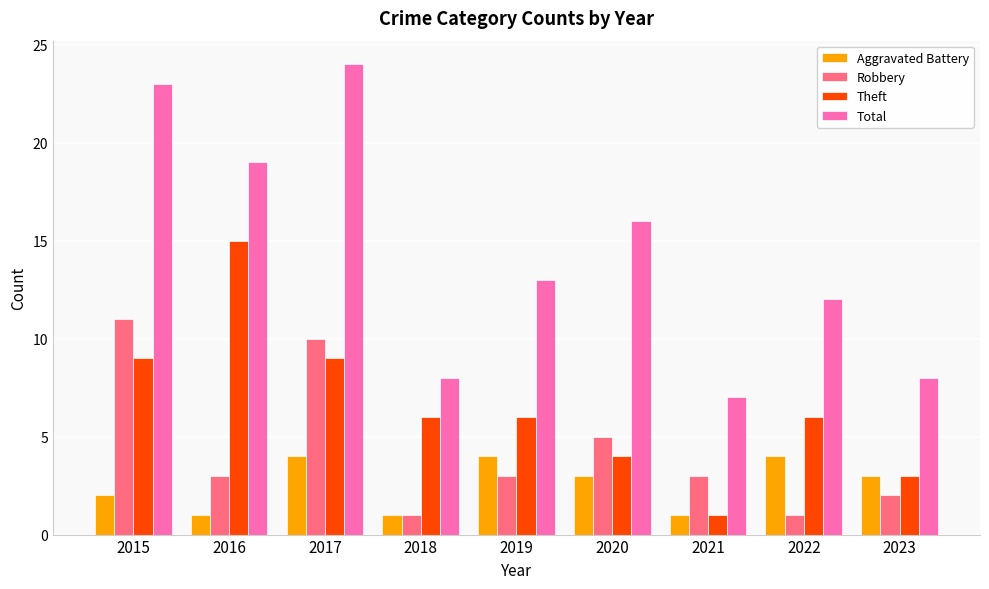

Is it true that Aggravated Battery equals 4 at 2019?

True